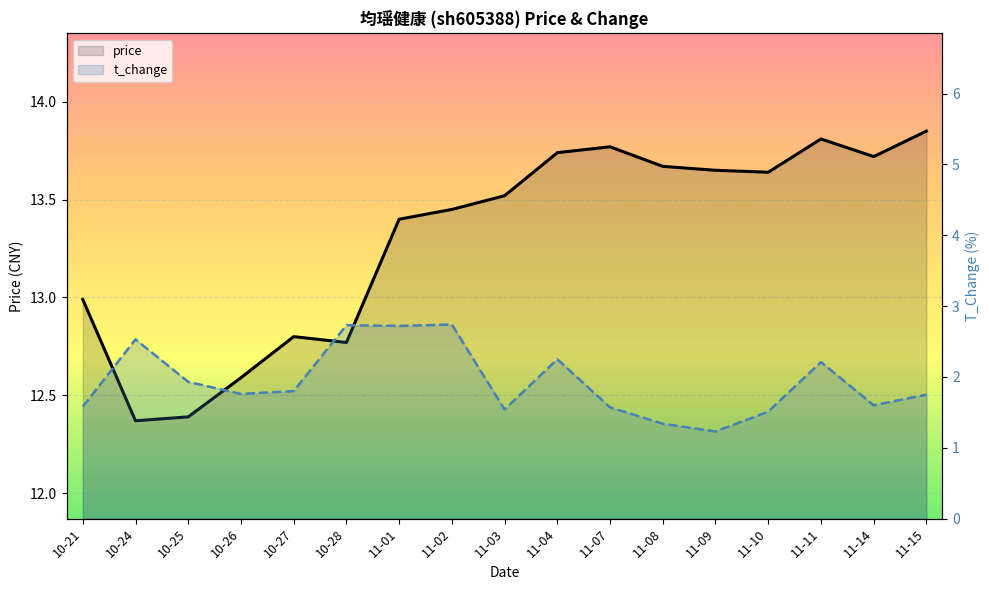

List the labels in order of t_change value, smallest first.

11-09, 11-08, 11-10, 11-03, 11-07, 10-21, 11-14, 11-15, 10-26, 10-27, 10-25, 11-11, 11-04, 10-24, 11-01, 10-28, 11-02